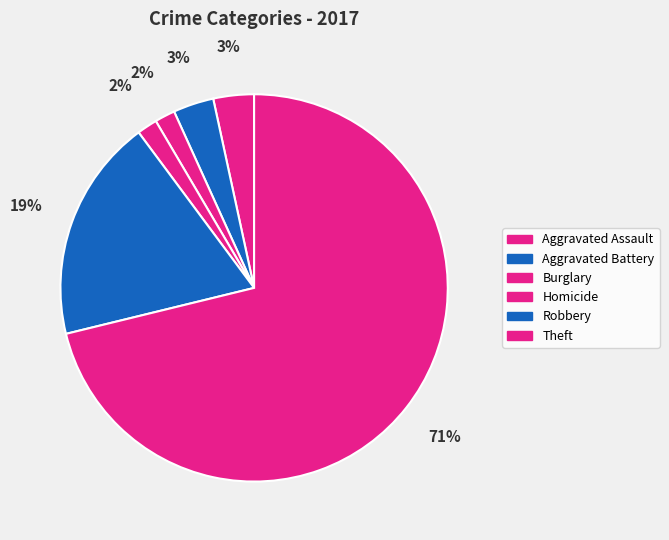

How much of the chart is everything except Robbery?

81.4%